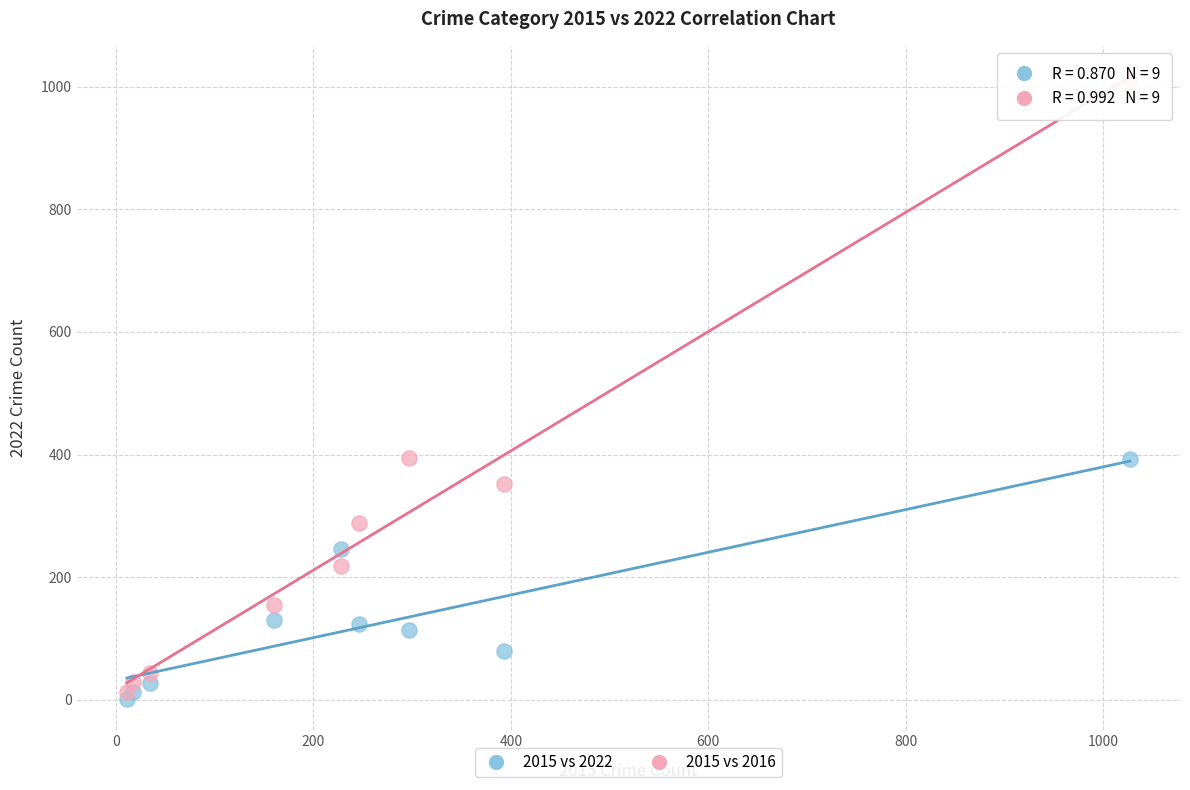

In the 2015 vs 2022 series, what Y value is closest to 197?

246